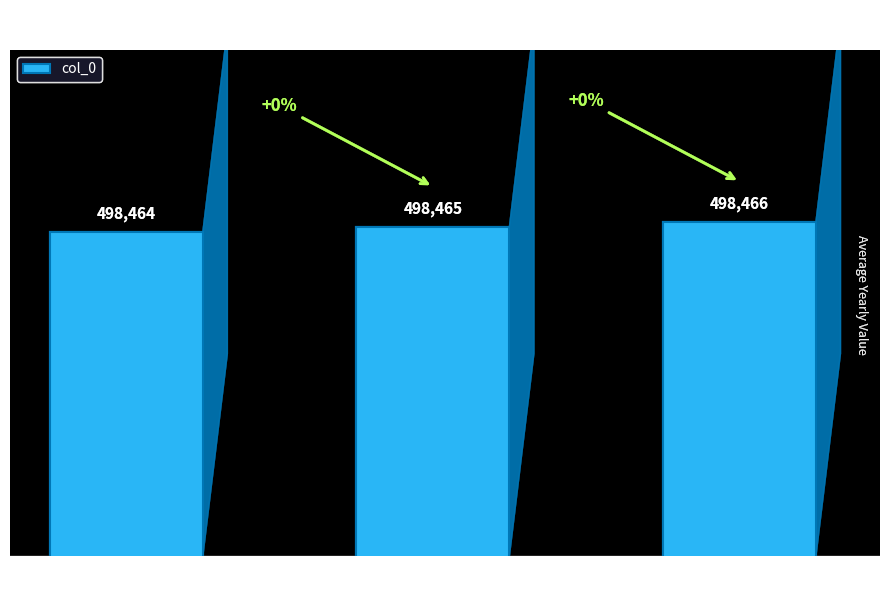

What is the average value?

498465